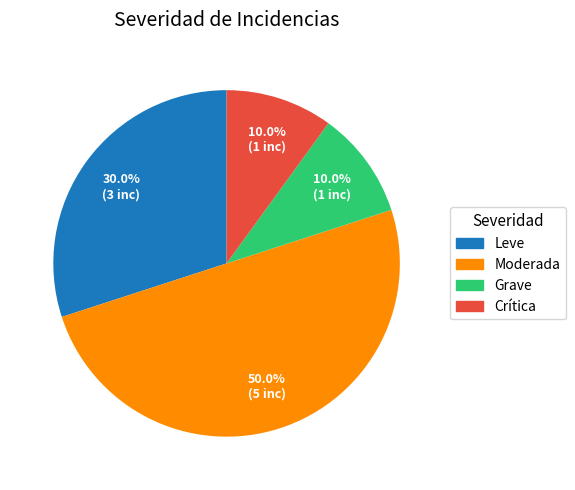

Count the number of slices in the pie.

4